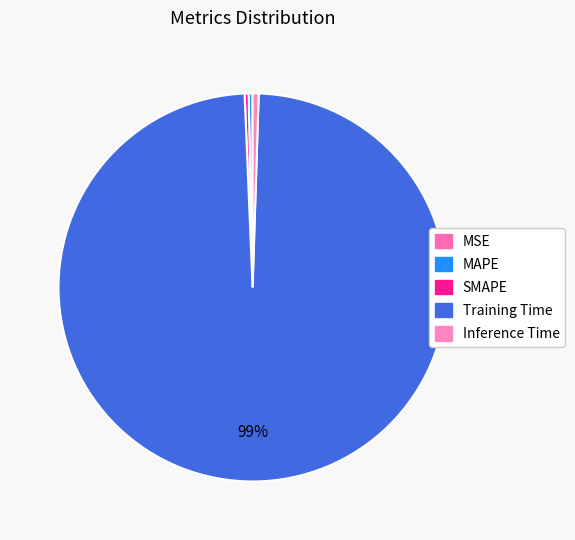

To the nearest percent, what is the combined percentage of Inference Time and MSE?

1%